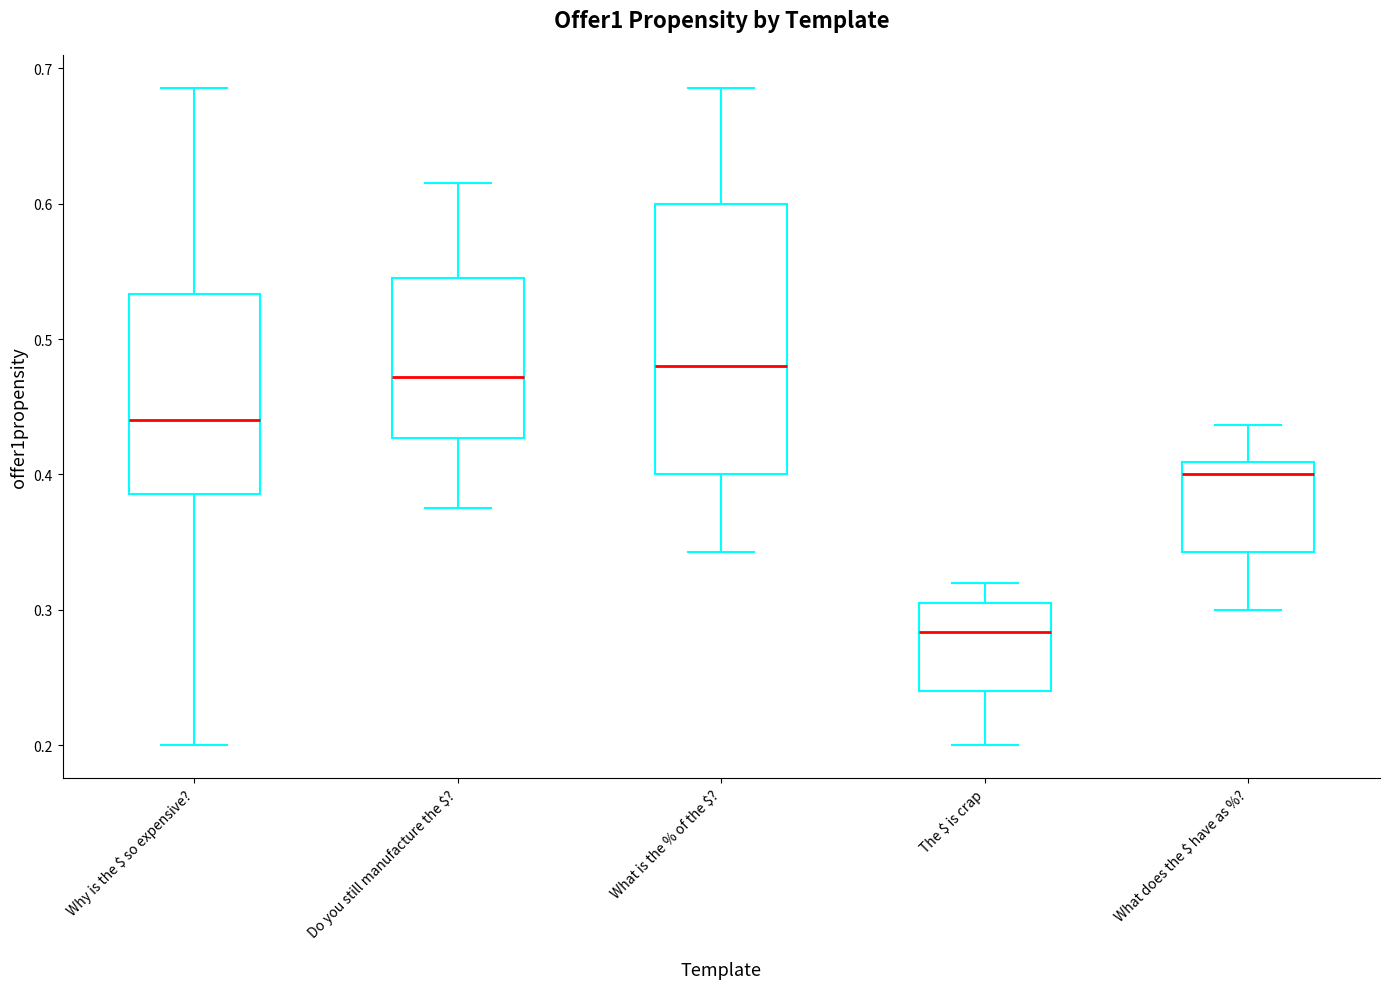

Reading left to right, transcribe this box plot: for each box, give where its median line is, the range the box spans, and where its two whiskers end, as read against the y-axis. The values are not printed on the chart, so give them approximately, as read against the axis.

Why is the $ so expensive?: median 0.44, box 0.39 to 0.53, whiskers 0.20 to 0.69
Do you still manufacture the $?: median 0.47, box 0.43 to 0.55, whiskers 0.38 to 0.62
What is the % of the $?: median 0.48, box 0.40 to 0.60, whiskers 0.34 to 0.69
The $ is crap: median 0.28, box 0.24 to 0.31, whiskers 0.20 to 0.32
What does the $ have as %?: median 0.40, box 0.34 to 0.41, whiskers 0.30 to 0.44